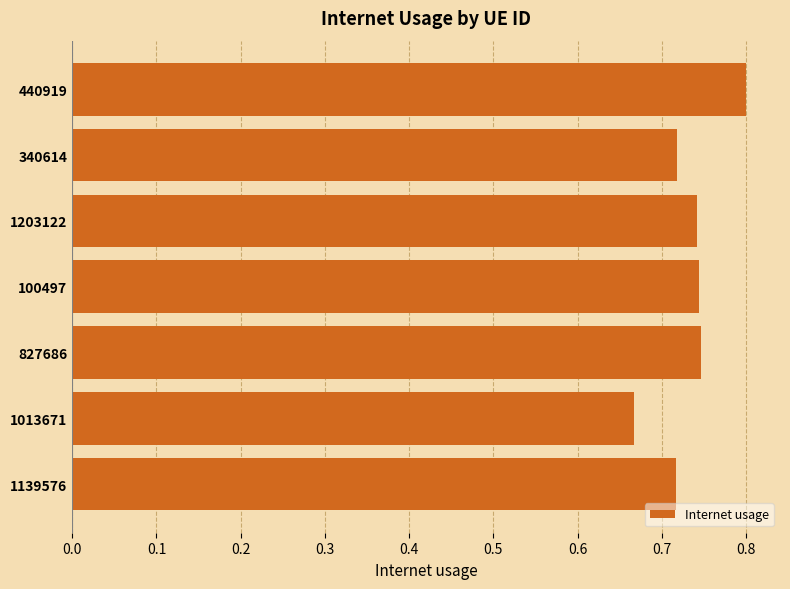

Where is the data nearest to the value 0?

1013671